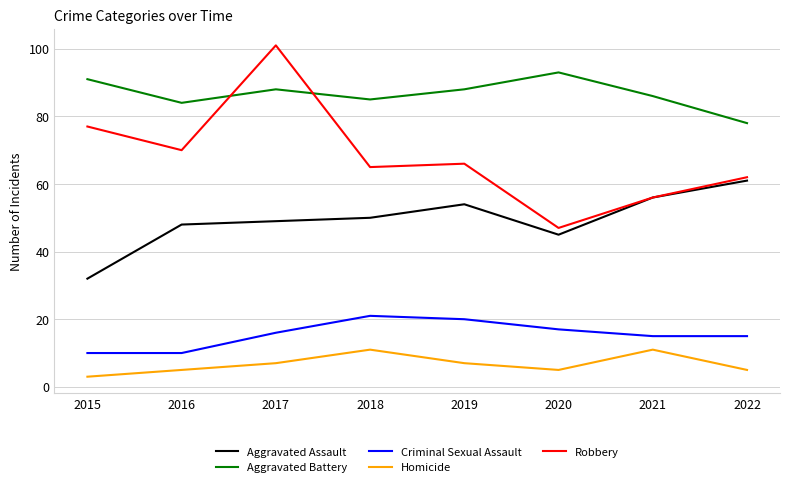

Rank the series by their maximum value, from highest to lowest.

Robbery, Aggravated Battery, Aggravated Assault, Criminal Sexual Assault, Homicide